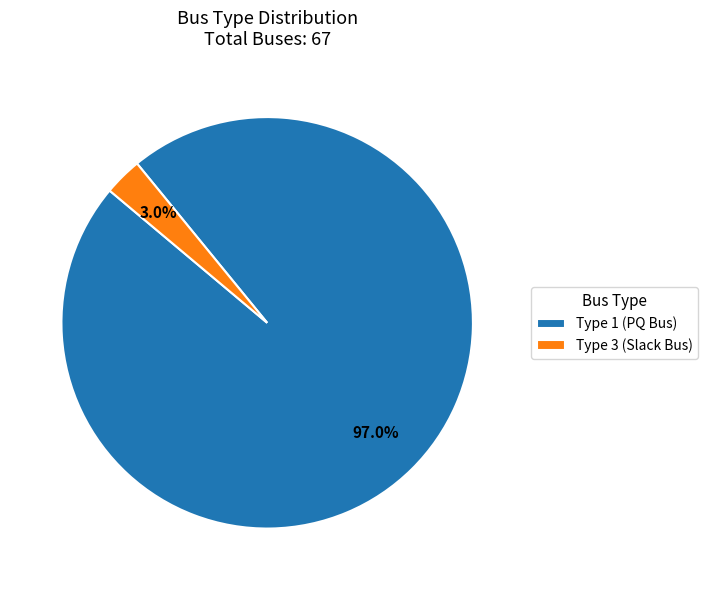

Is Type 3 (Slack Bus) the majority of the pie?

No